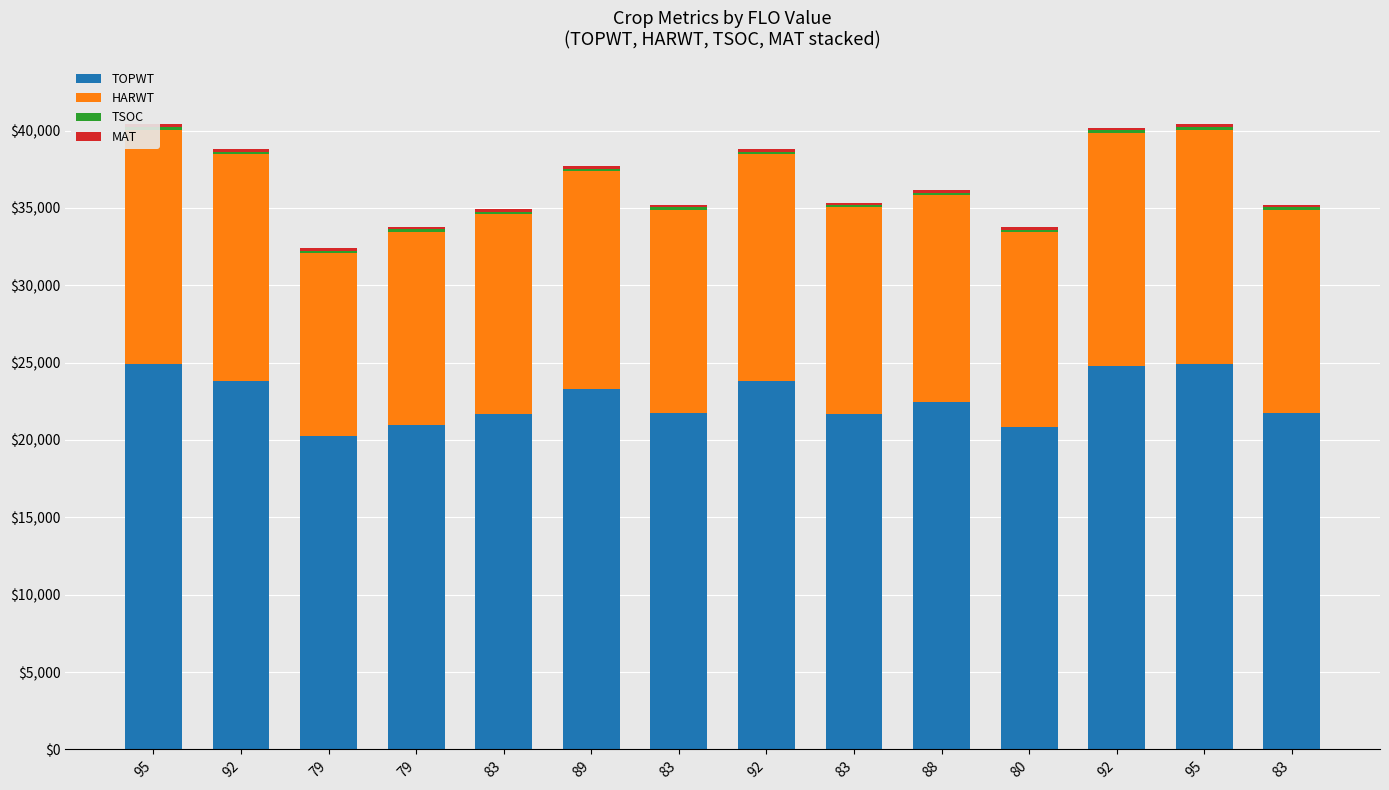

At which label does HARWT first exceed 13378?

95